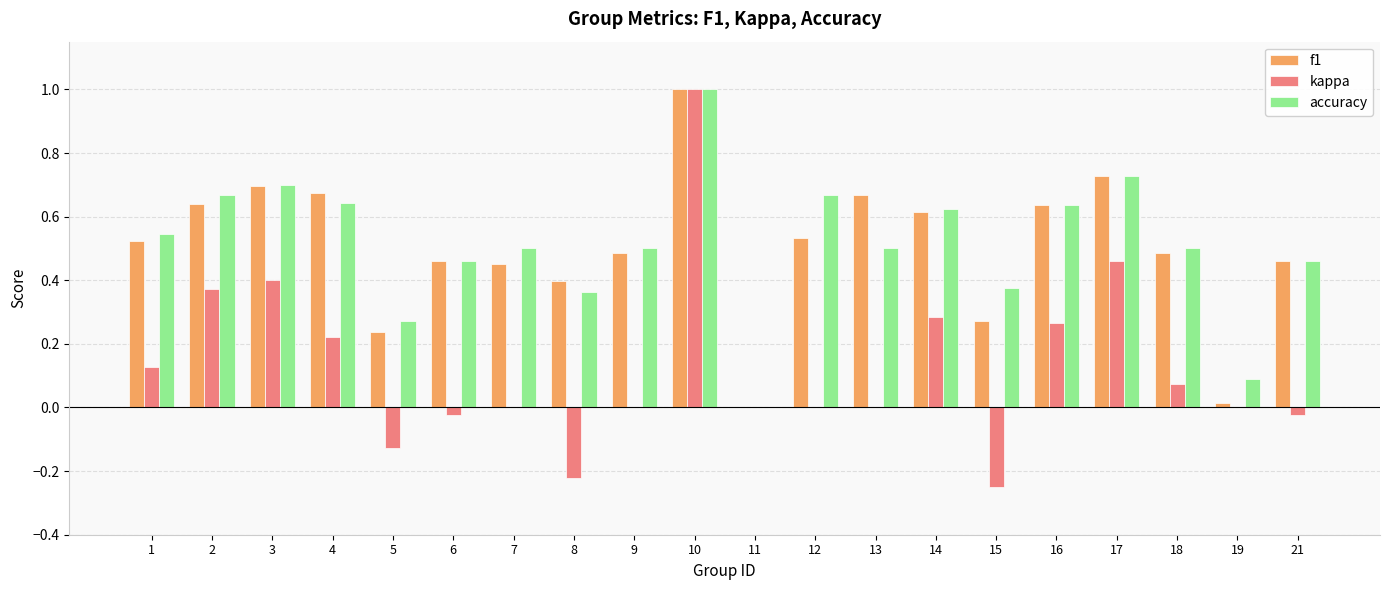

Are the bars grouped side by side (vs. stacked)?

Yes